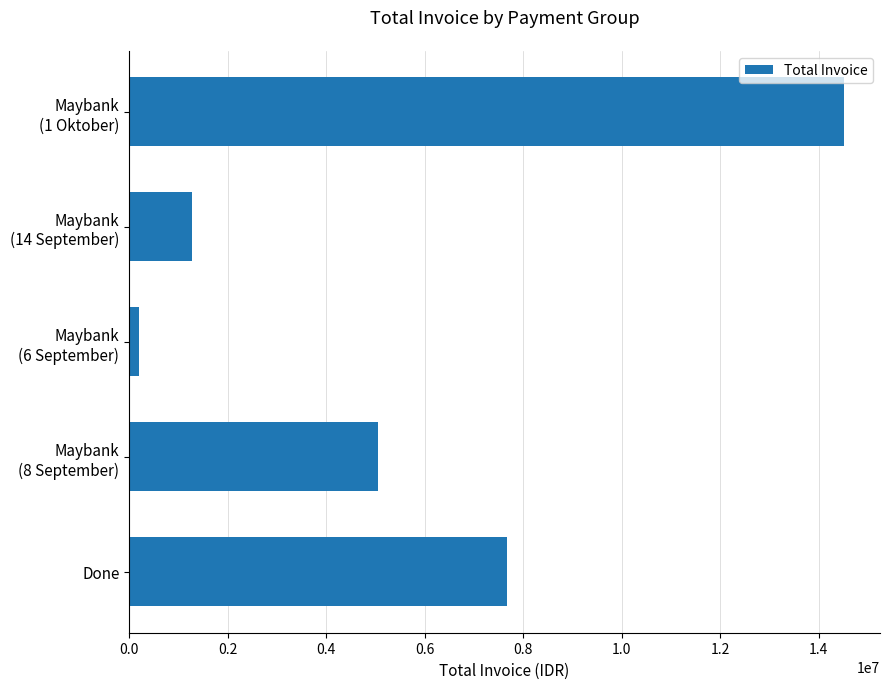

At which label is the value closest to 7355644?

Done